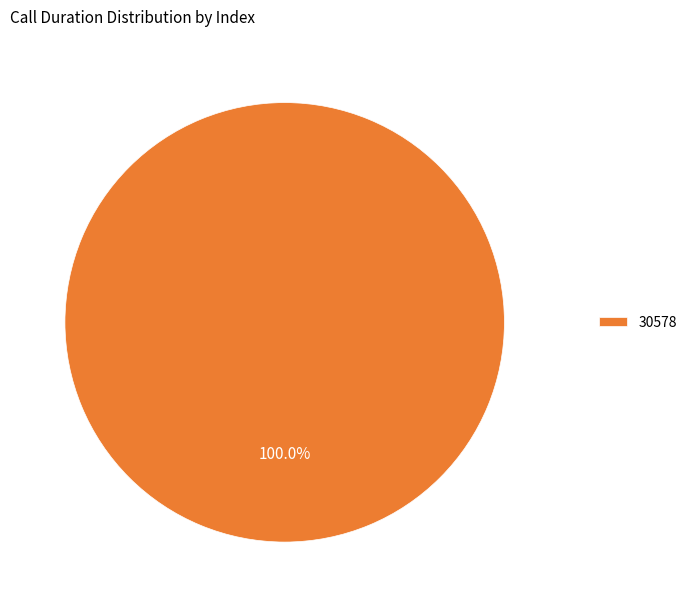

What is the majority slice?

30578